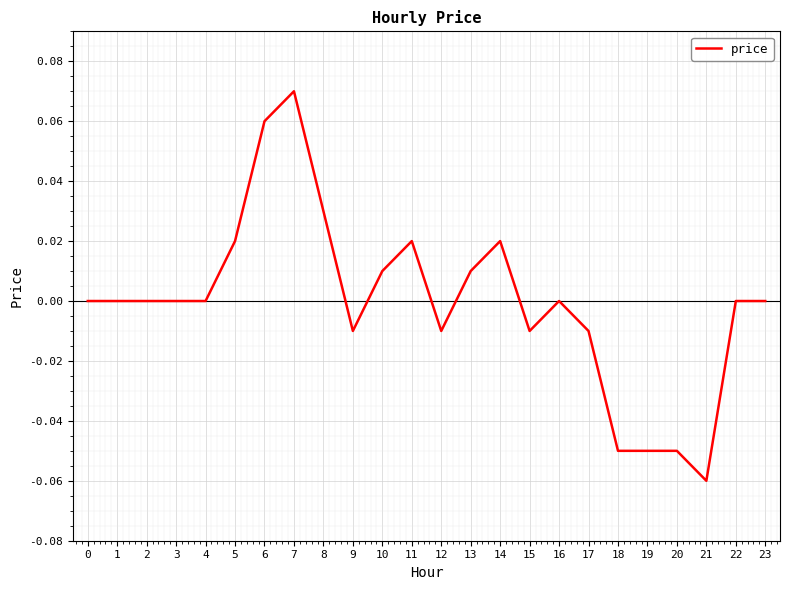

Which label corresponds to the largest value in the chart?

7